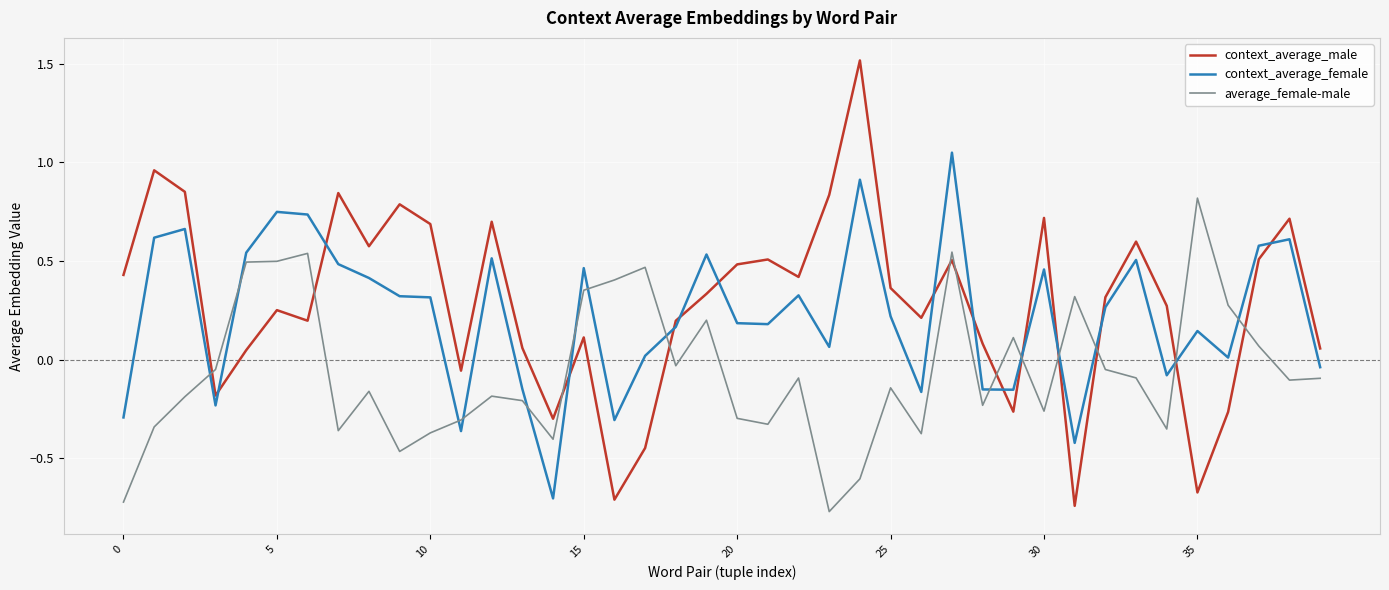

Which series has the widest spread of values?

context_average_male